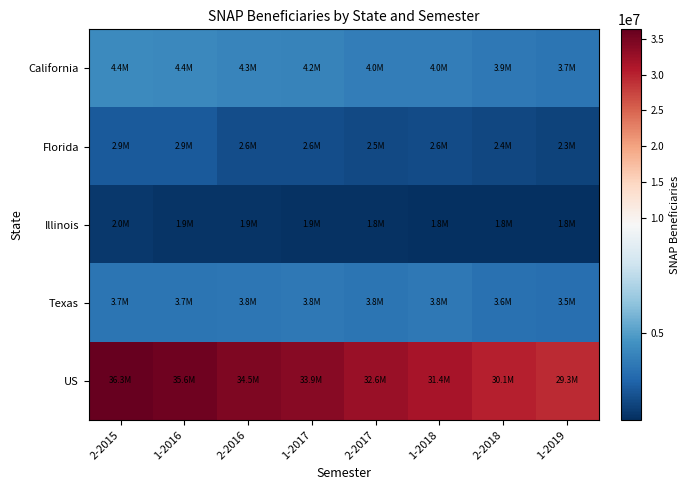

What is the total value across all series at 2-2015?

49435543